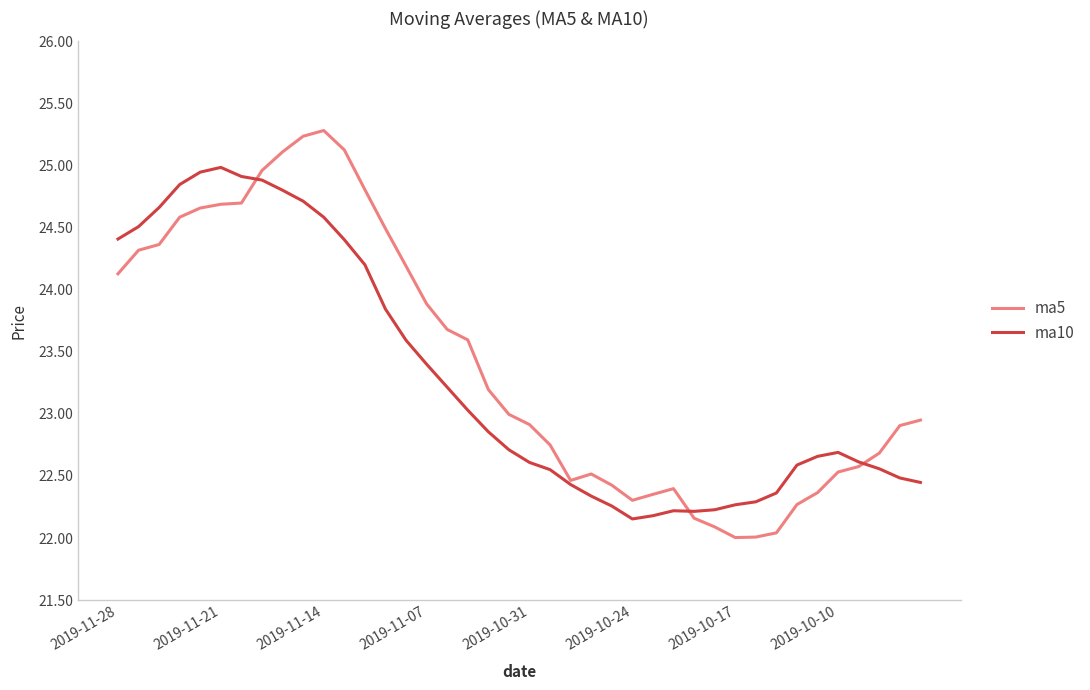

Which series has the widest spread of values?

ma5